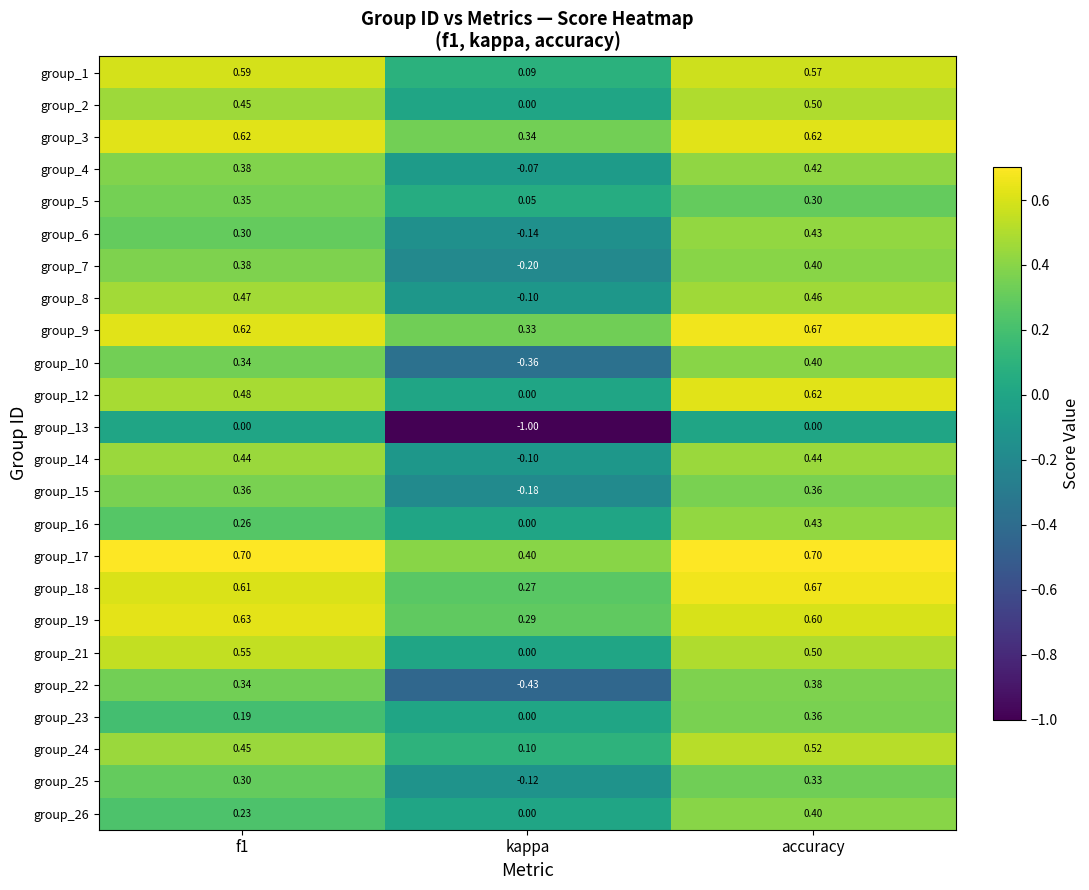

Is the value of group_6 at kappa greater than the value of group_25 at f1?

No